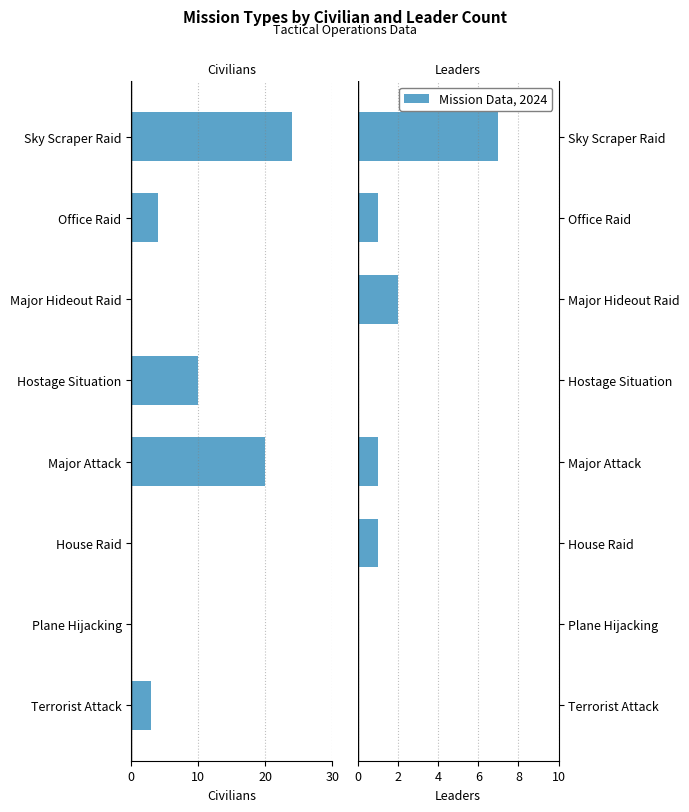

What position from the left is Plane Hijacking?

2